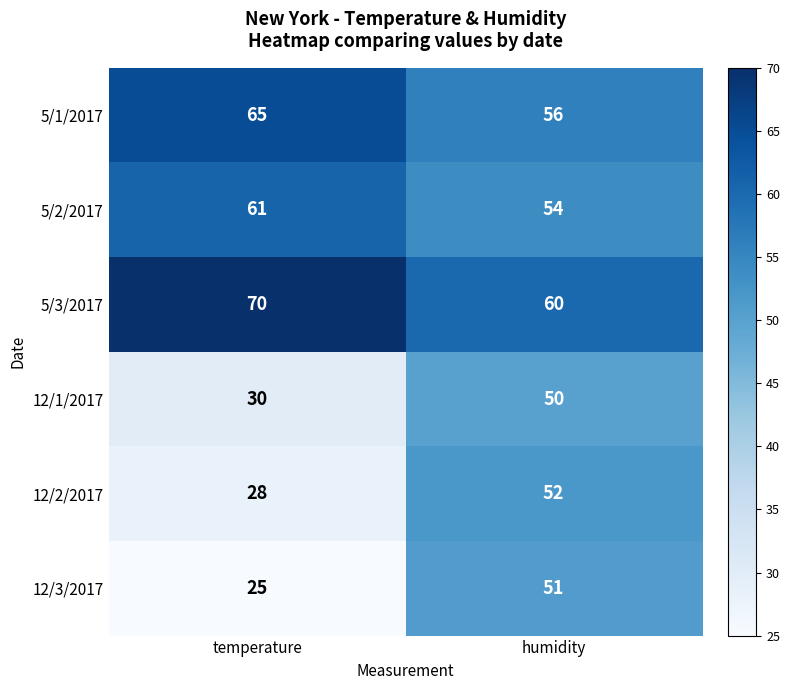

Which series changed the most between temperature and humidity?

12/3/2017